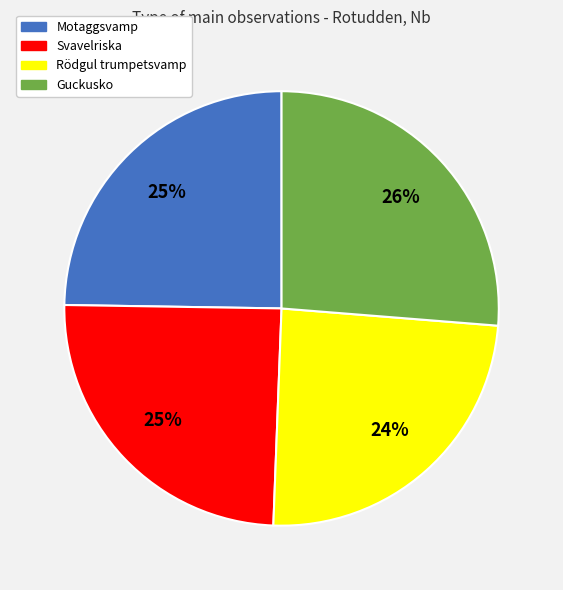

What is the ratio of the value at Rödgul trumpetsvamp to the value at Svavelriska?

1.0